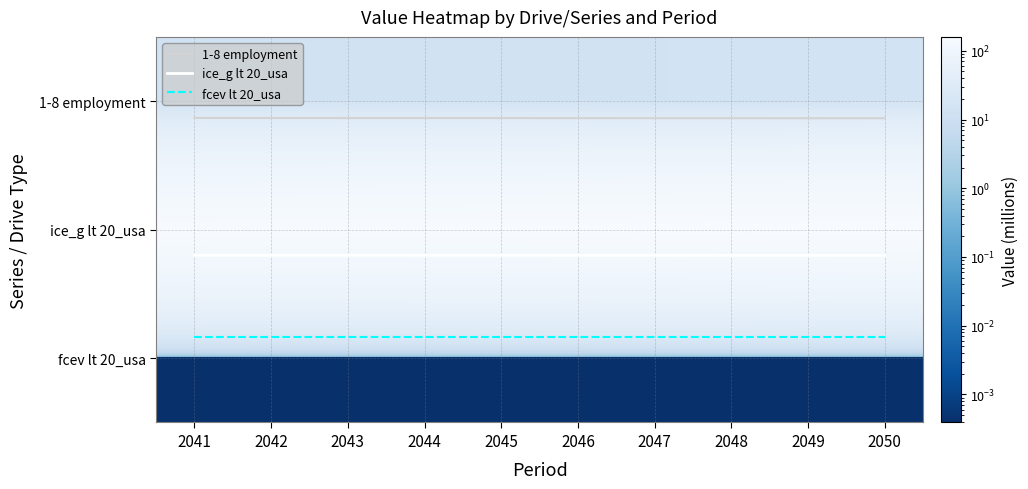

What is the approximate value of ice_g lt 20_usa at 2045?

1.2